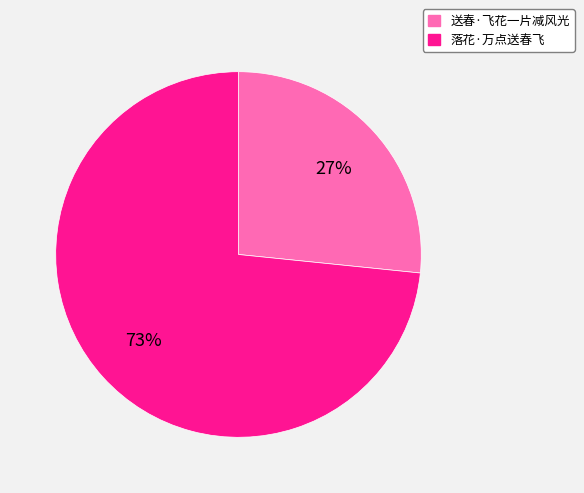

Between 送春·飞花一片减风光 and 落花·万点送春飞, which is larger?

落花·万点送春飞